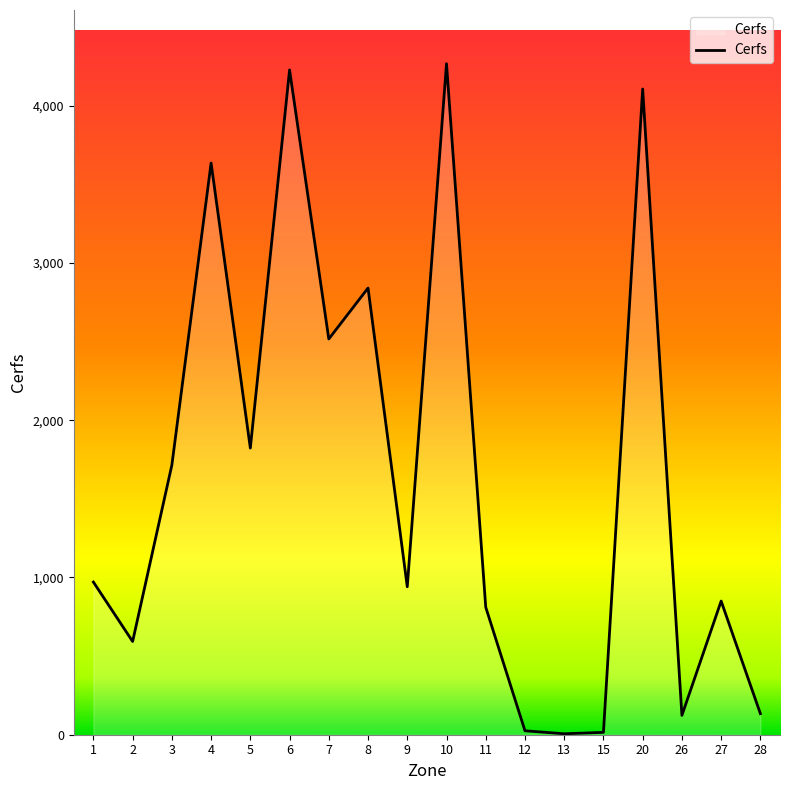

At which category does the chart reach its peak across all series?

10